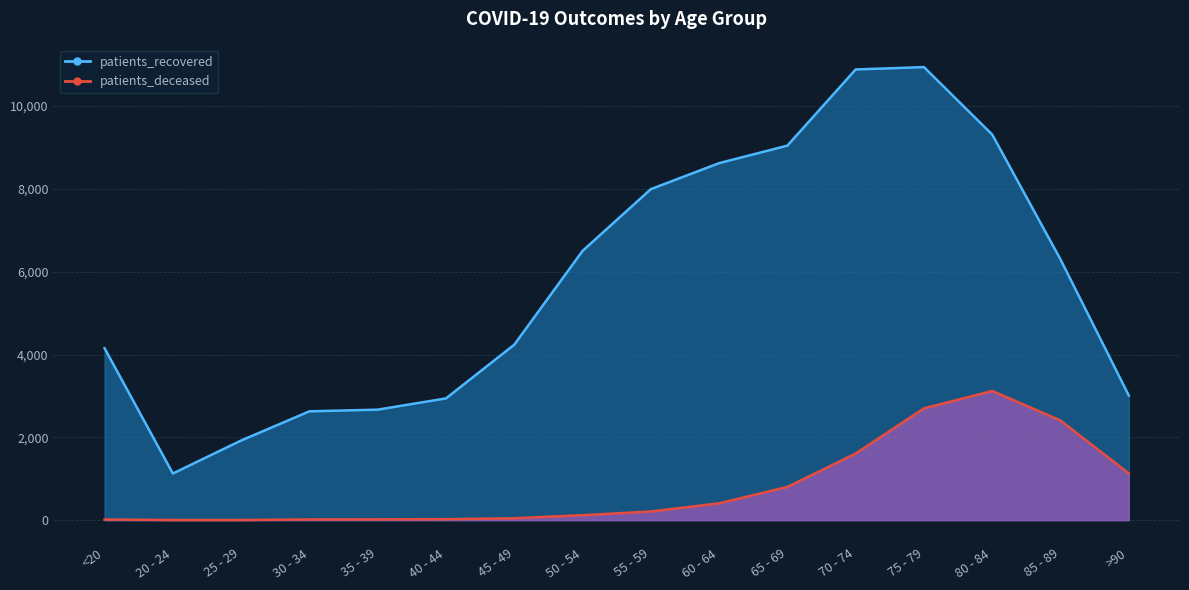

List the series in order of their overall mean, lowest first.

patients_deceased, patients_recovered